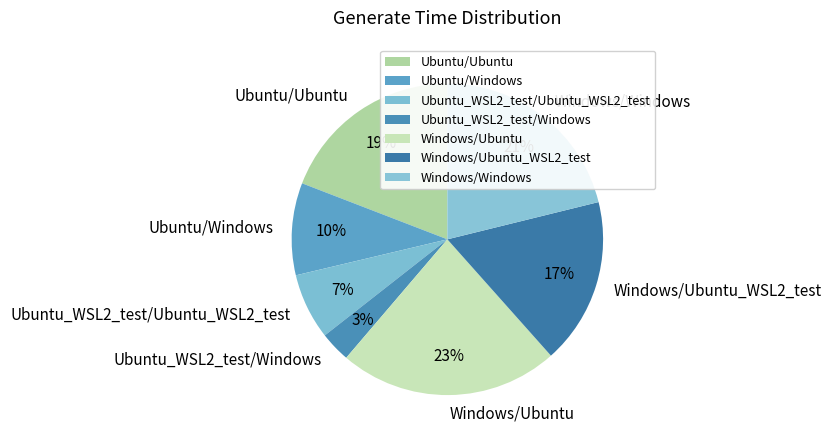

True or false: Ubuntu/Ubuntu accounts for 26% of the total.

False